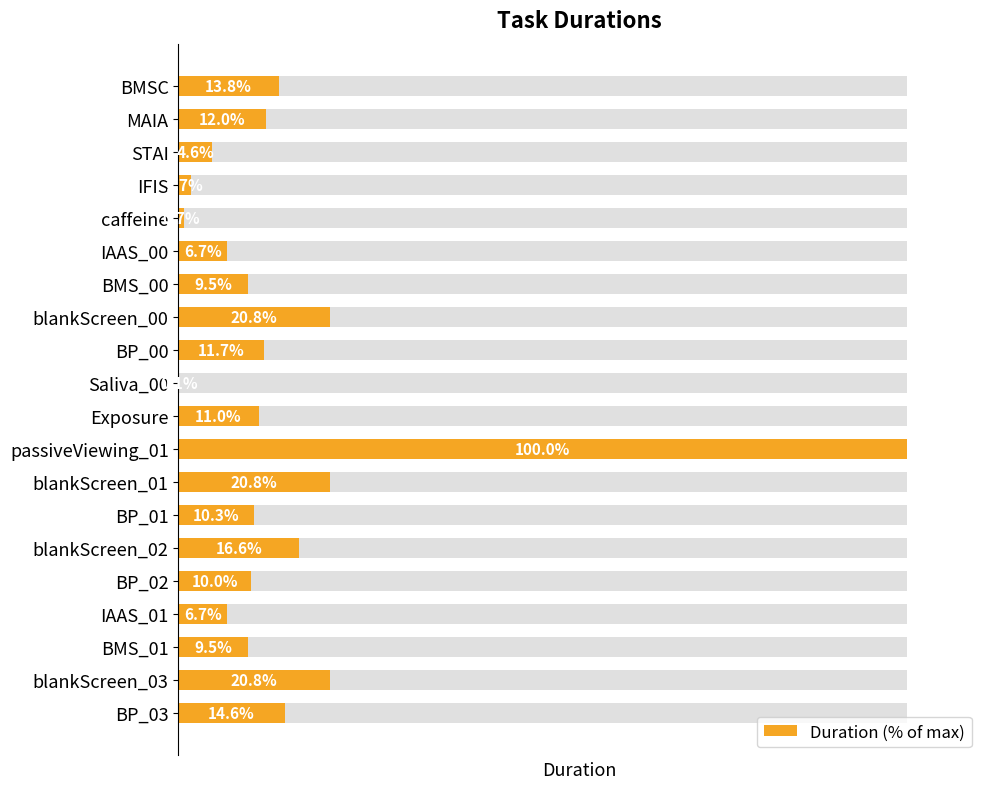

What is the sum of the values at IAAS_01 and BP_00?

18.4